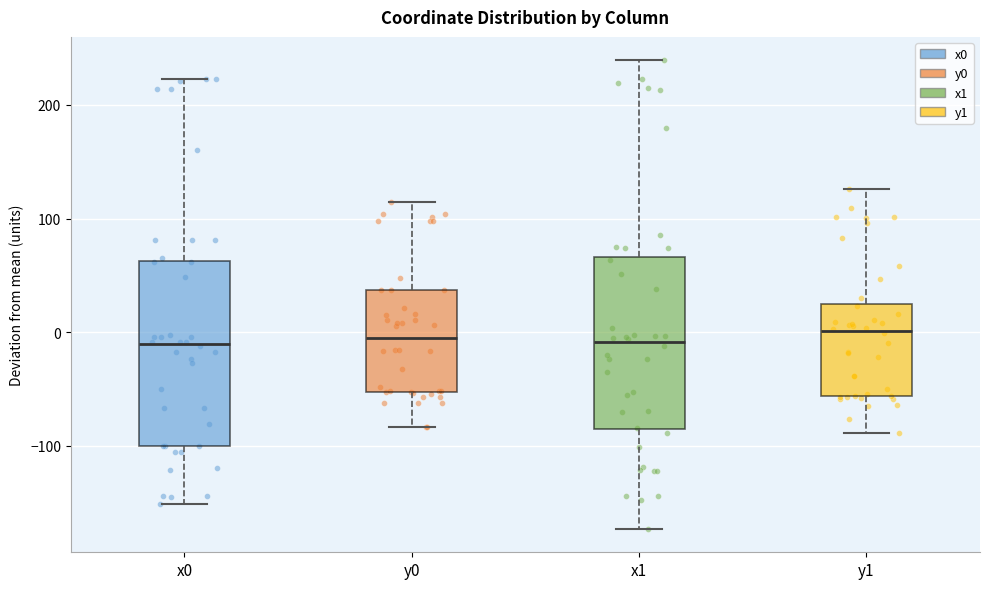

Reading left to right, read every box against the y-axis: the position of its median line, the range the box covers, and the ends of its whiskers. The values are not printed on the chart, so give them approximately, as read against the axis.

x0: median -10, box -100 to 60, whiskers -150 to 220
y0: median 0, box -50 to 40, whiskers -80 to 110
x1: median -10, box -90 to 70, whiskers -170 to 240
y1: median 0, box -60 to 20, whiskers -90 to 130